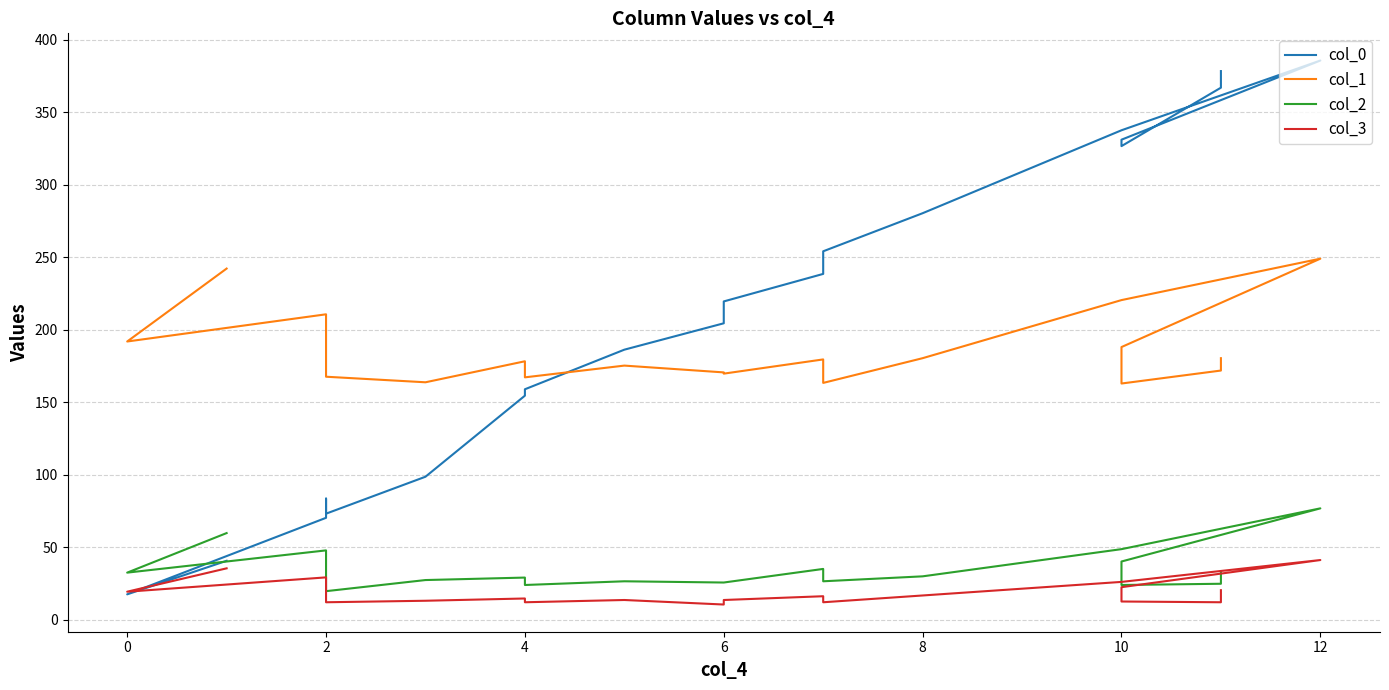

What is the smallest value displayed?

10.4